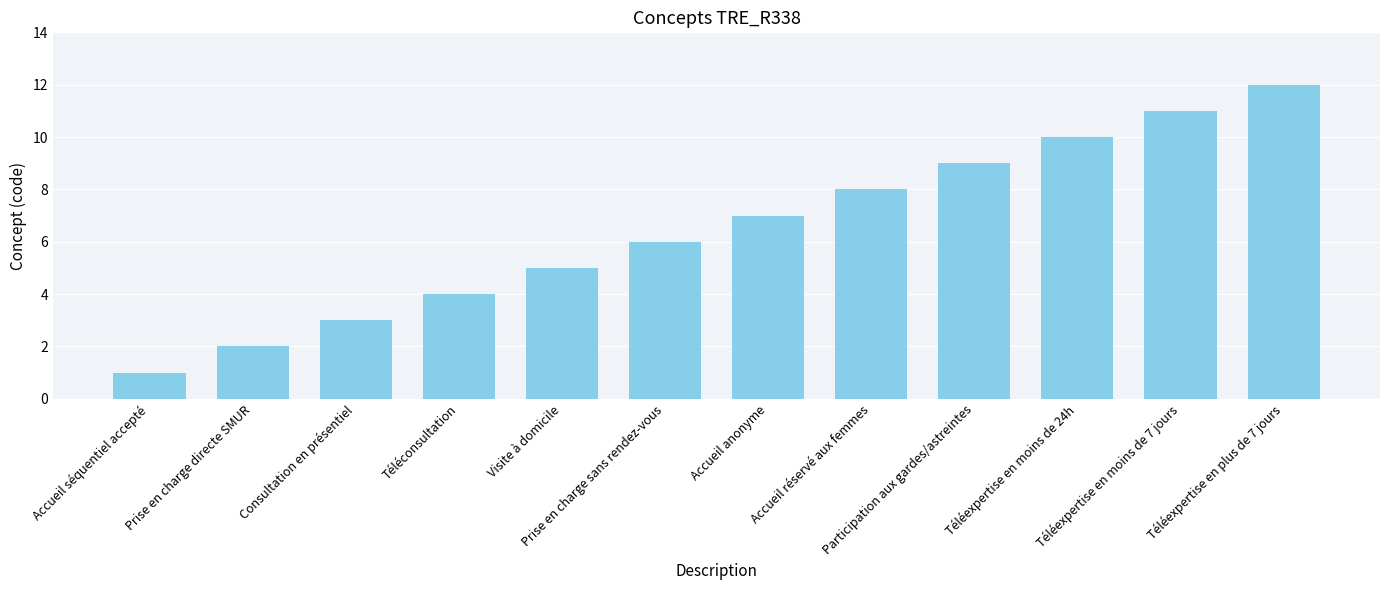

What is the sum of all values?

78